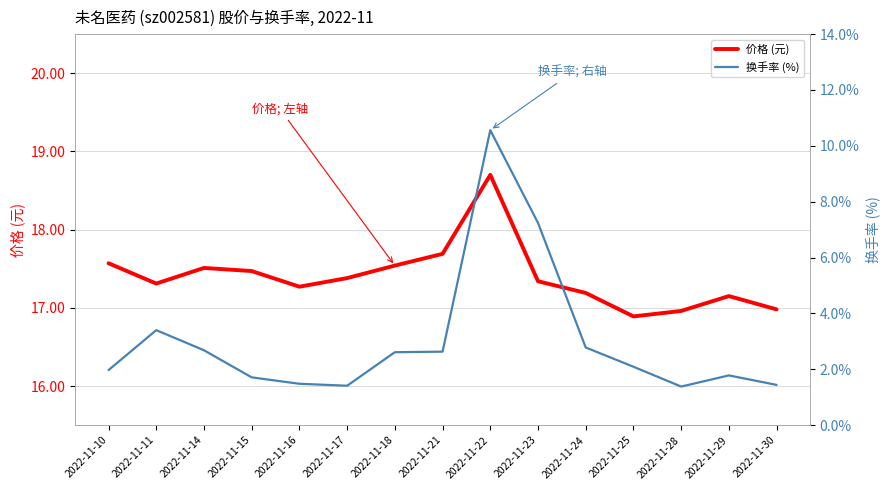

Which series has the largest total across all categories?

价格 (元)